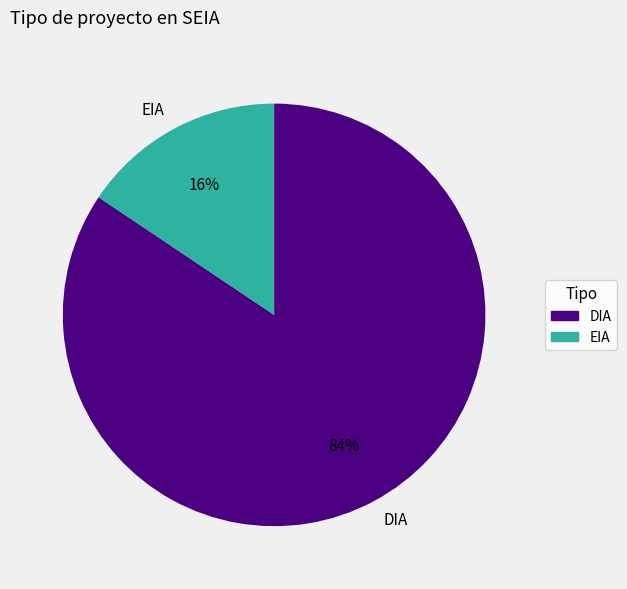

To the nearest percent, what portion does DIA represent?

84%